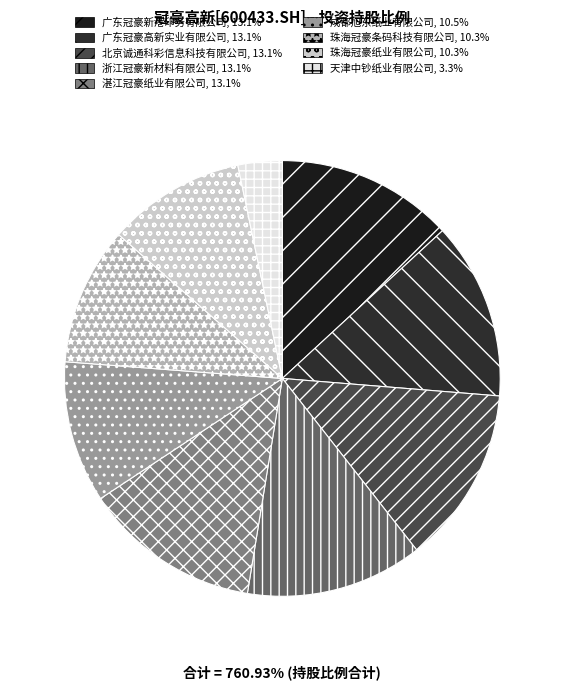

Which slice is the smallest?

天津中钞纸业有限公司